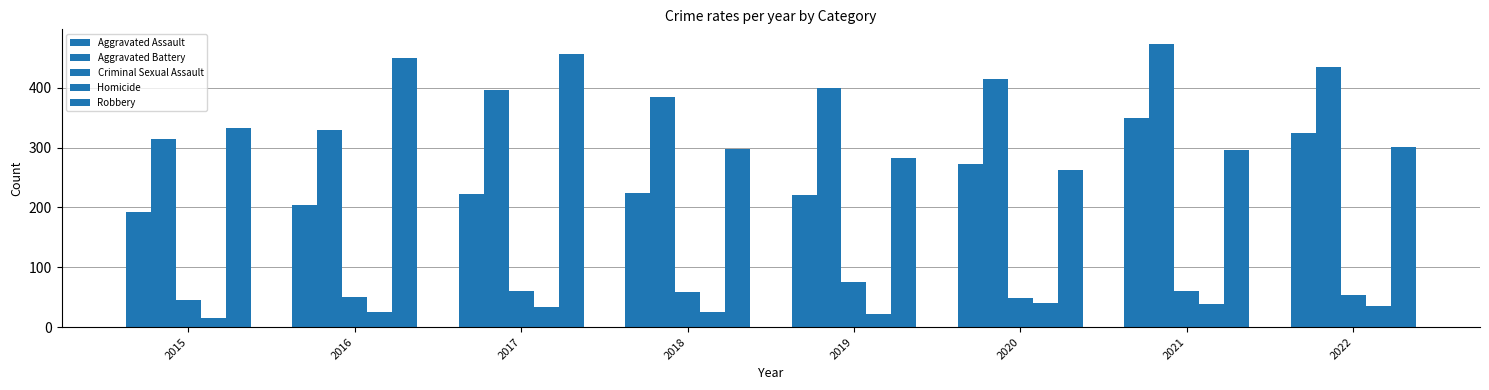

What is the difference between the maximum and minimum values in the Criminal Sexual Assault series?

30